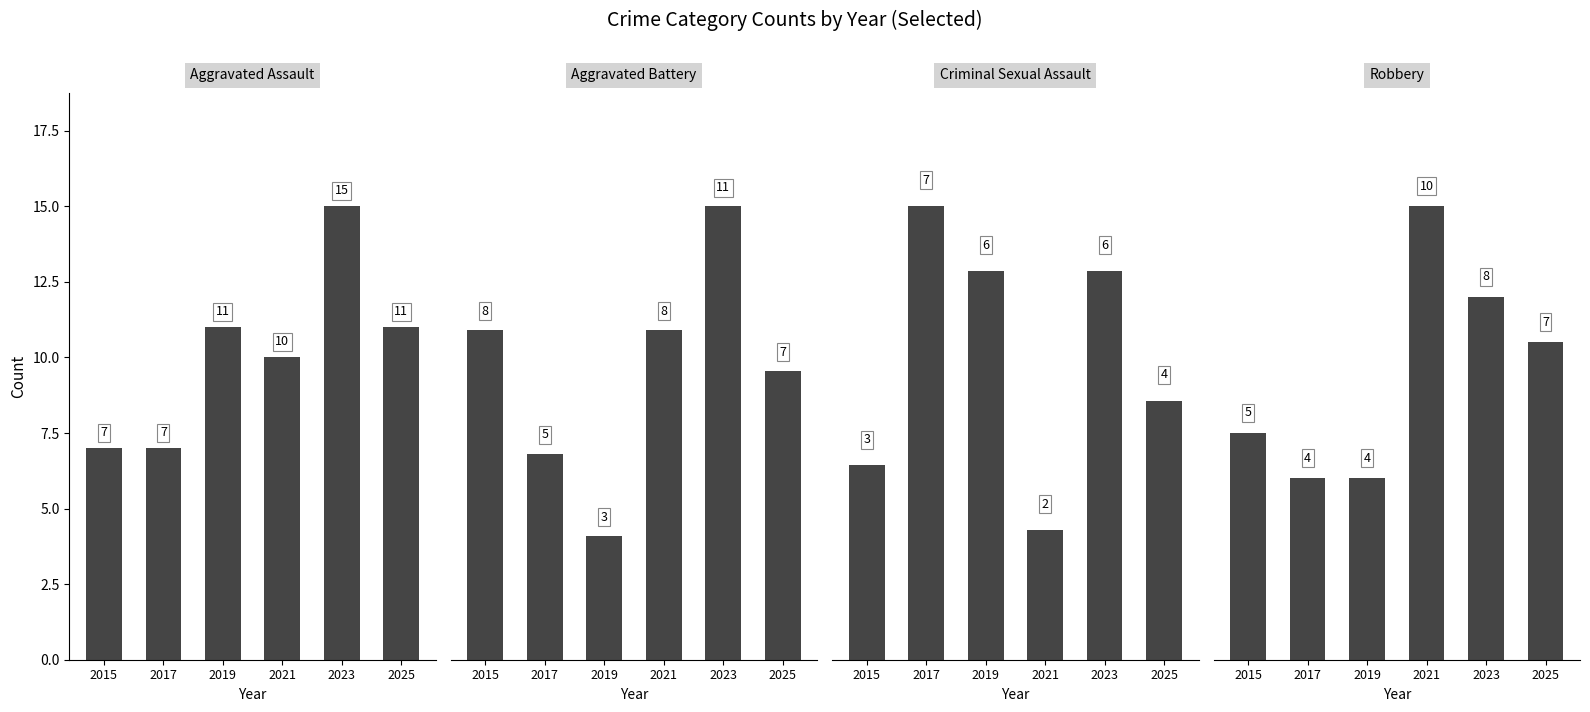

What is the average value of the Criminal Sexual Assault series?

5